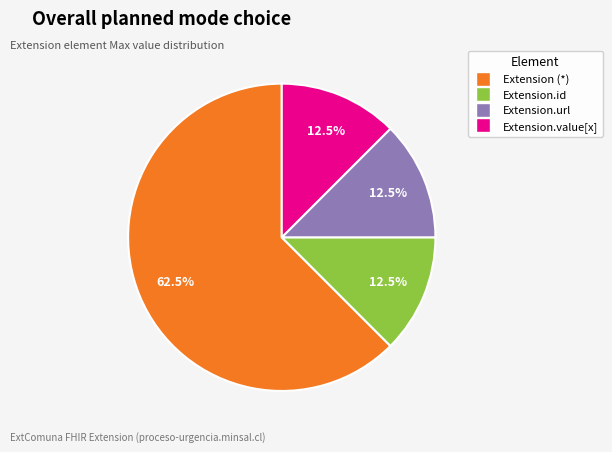

Count the number of slices in the pie.

4